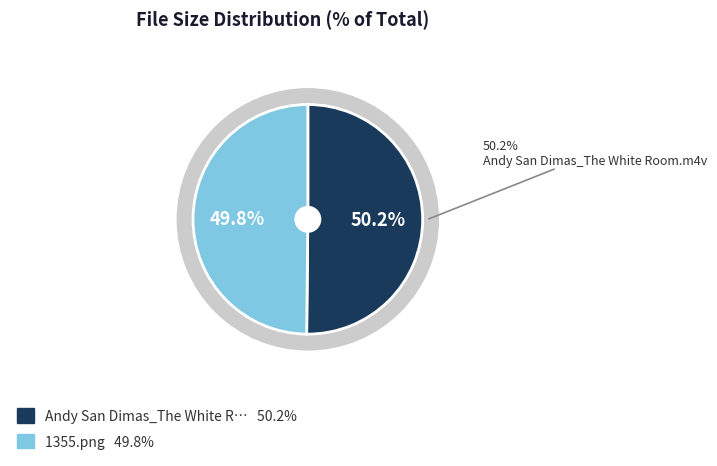

What is the largest slice in the pie chart?

Andy San Dimas_The White Room.m4v